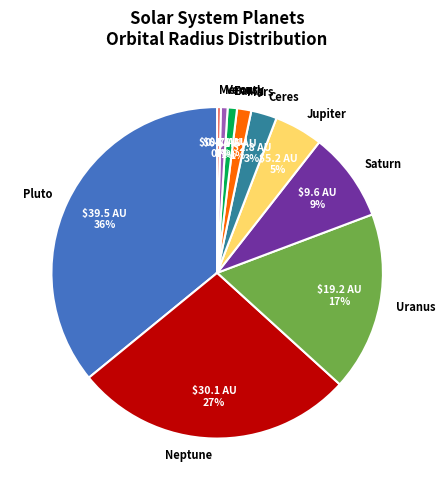

To the nearest percent, what portion does Earth represent?

1%